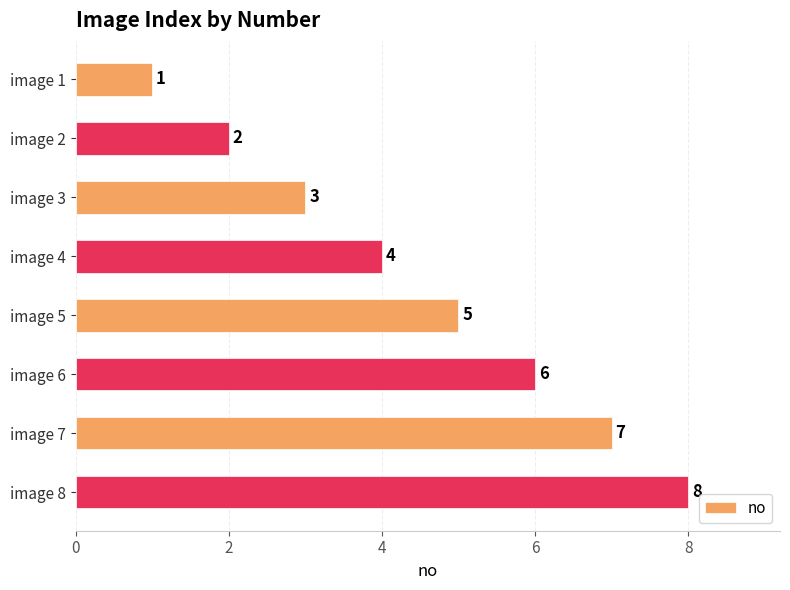

List the labels in order of value, smallest first.

image 1, image 2, image 3, image 4, image 5, image 6, image 7, image 8